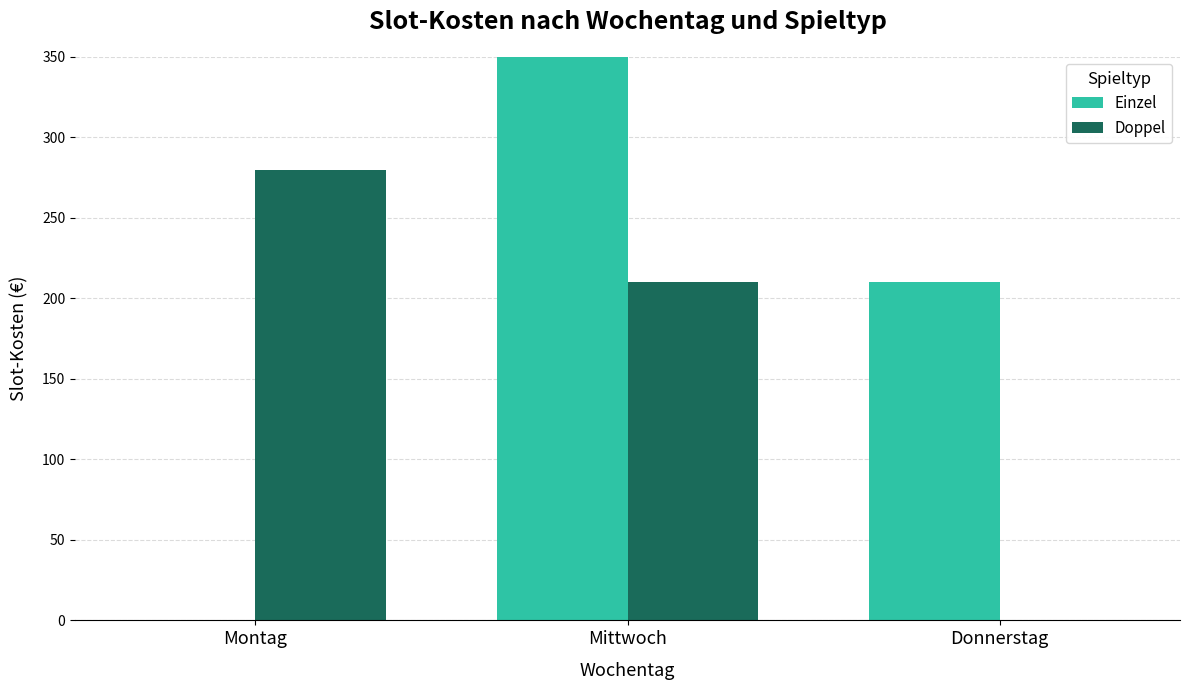

How many values in Doppel are above zero?

2